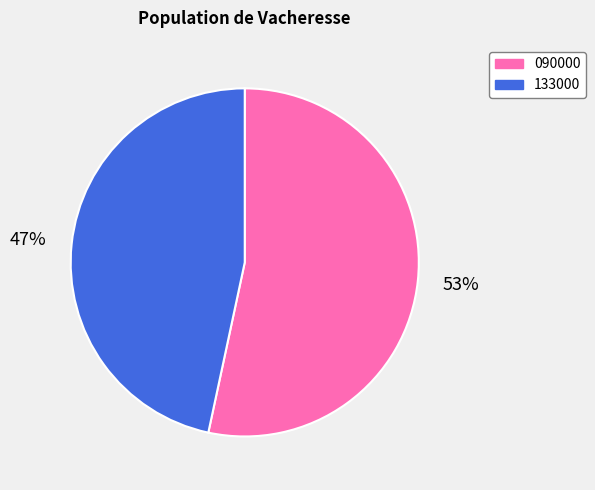

To the nearest percent, what is the average slice percentage?

50%